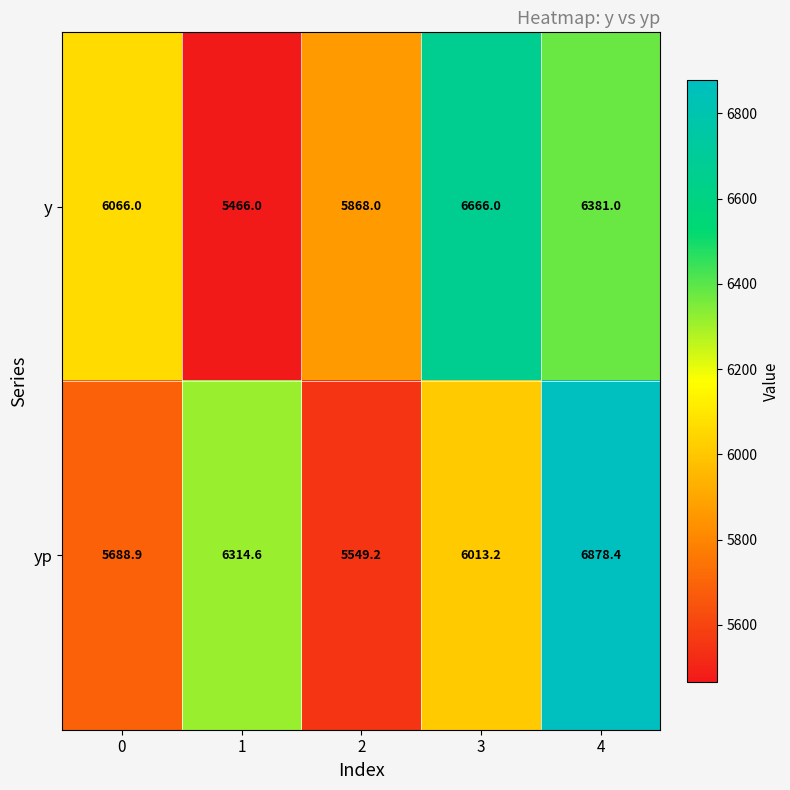

What is the sum of the y values at 1 and 2?

11334.0